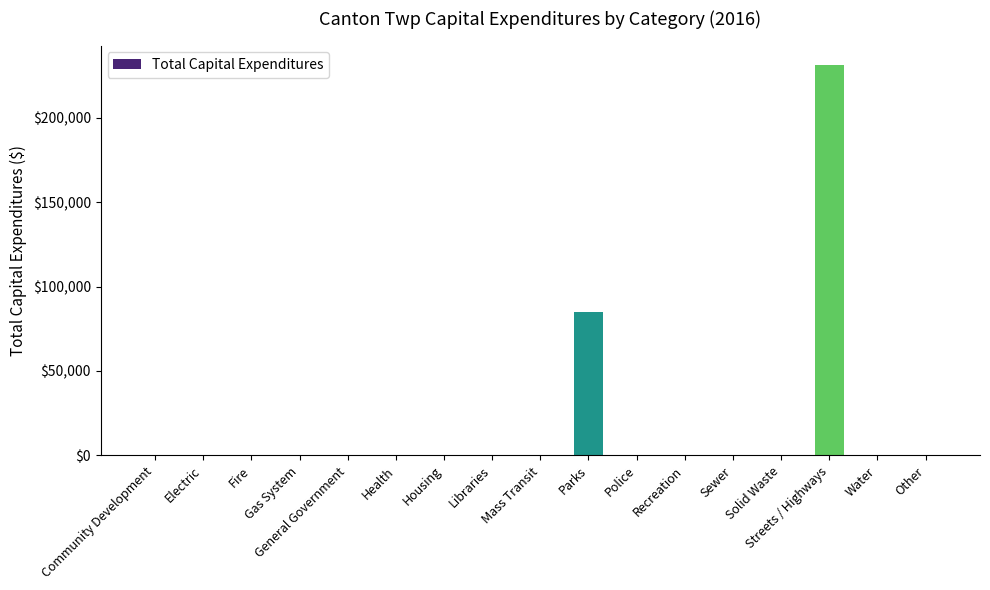

What is the sum of all values?

316479